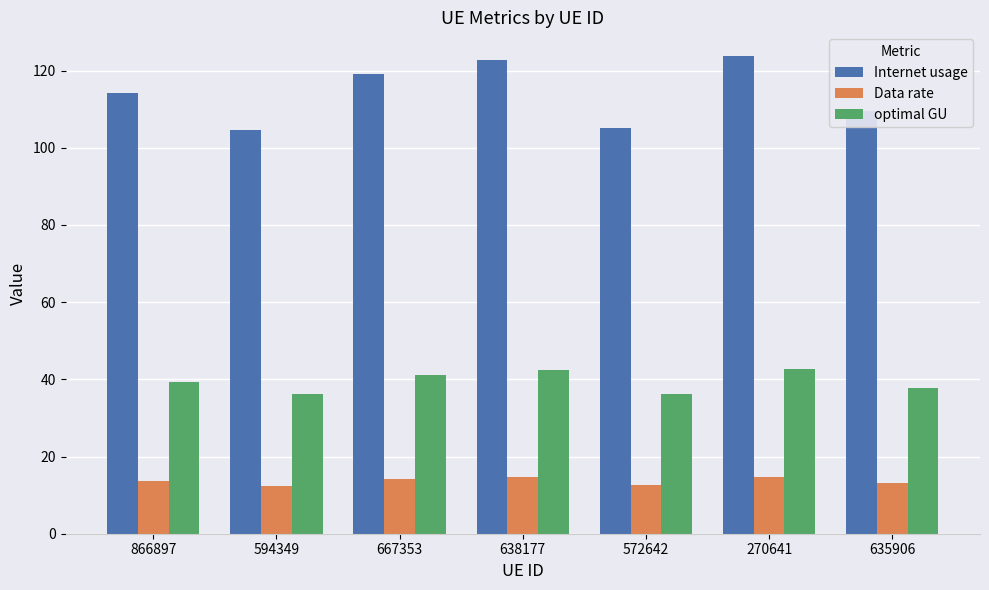

The value of Internet usage at 635906 is 109.4. True or false?

True